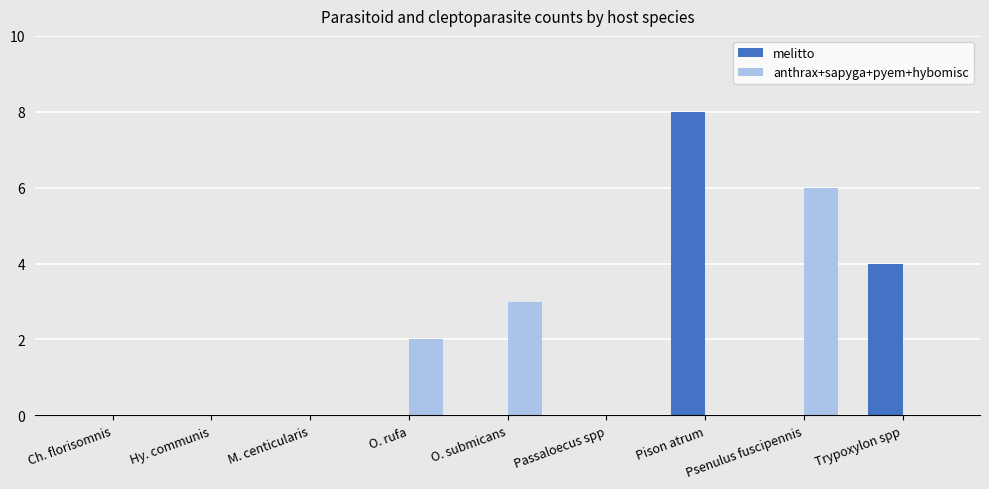

Is it true that melitto equals -5 at Hy. communis?

False